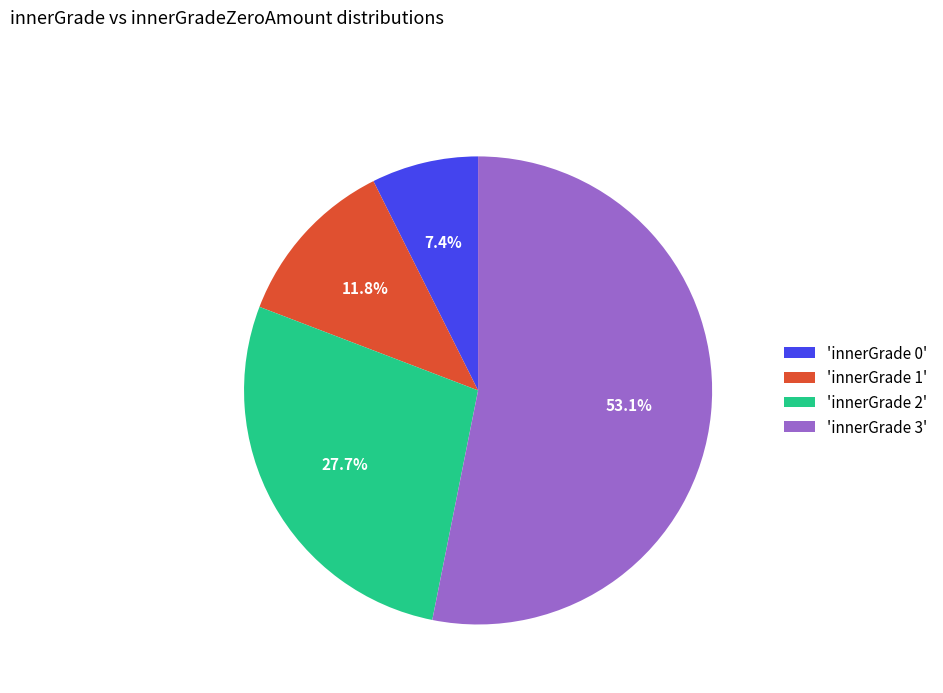

Rank the categories by value from highest to lowest.

'innerGrade 3', 'innerGrade 2', 'innerGrade 1', 'innerGrade 0'